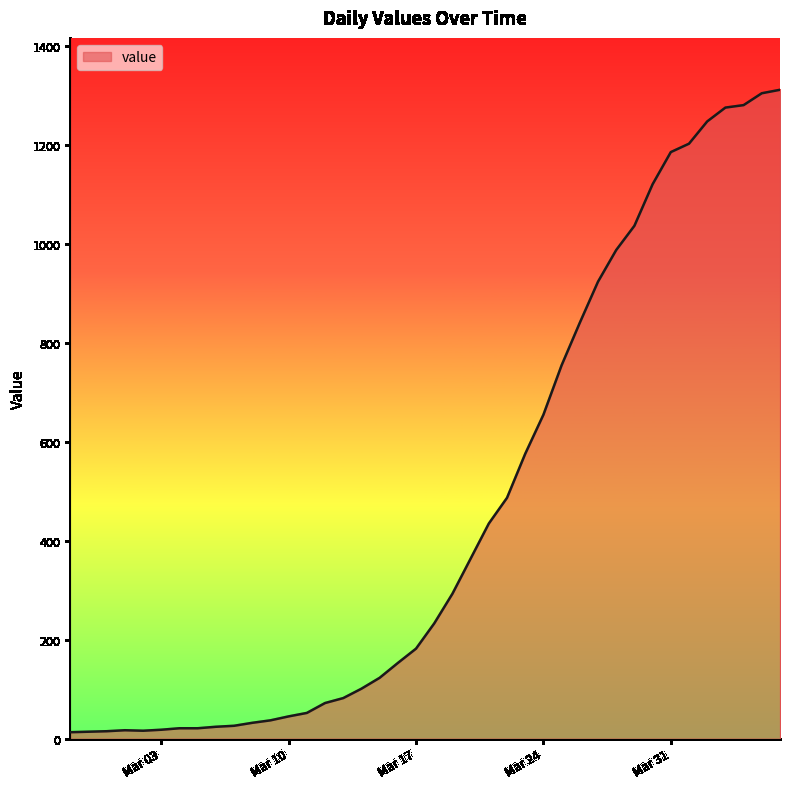

What is the greatest value displayed?

1312